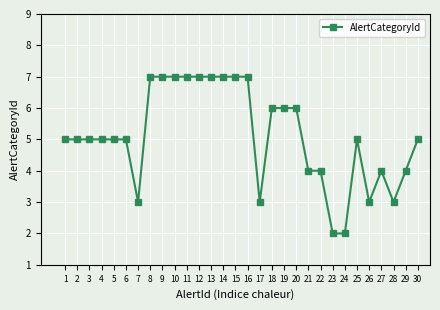

What is the difference between the maximum and minimum values?

5